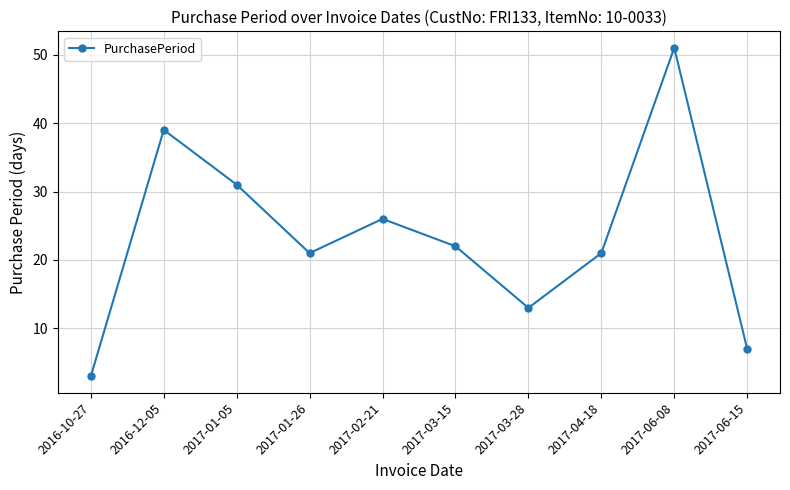

How many series are shown in this chart?

1